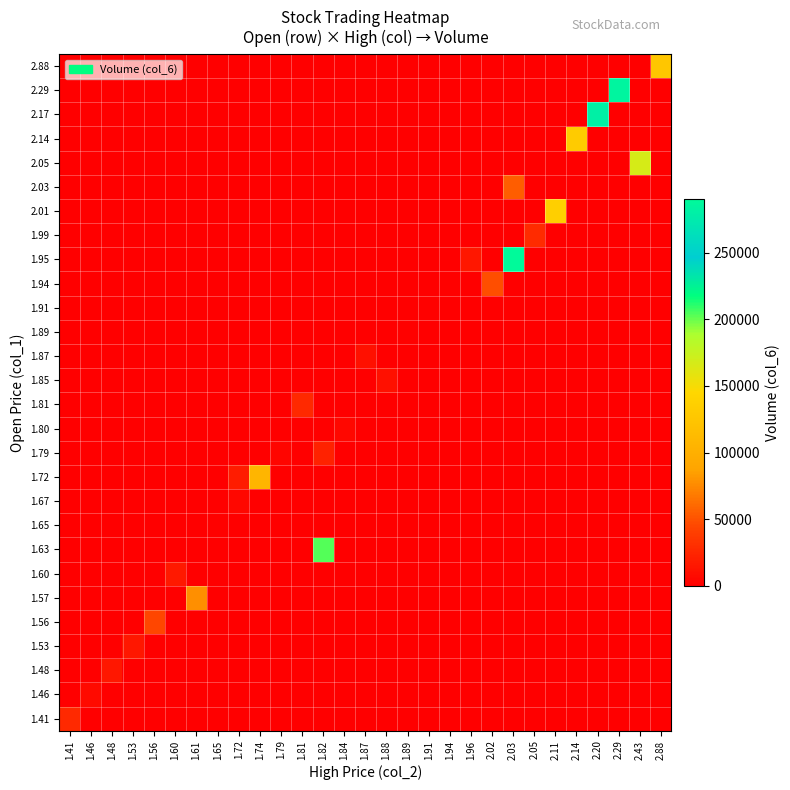

What is the difference between the highest and lowest values at 1.46?

7280